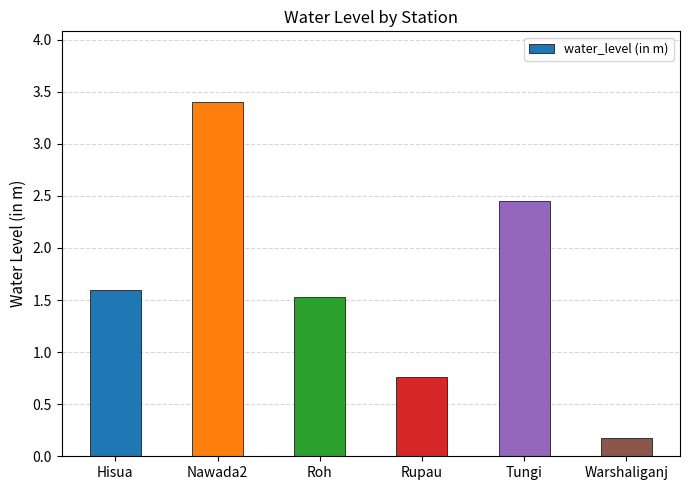

How many data points are above 1?

4